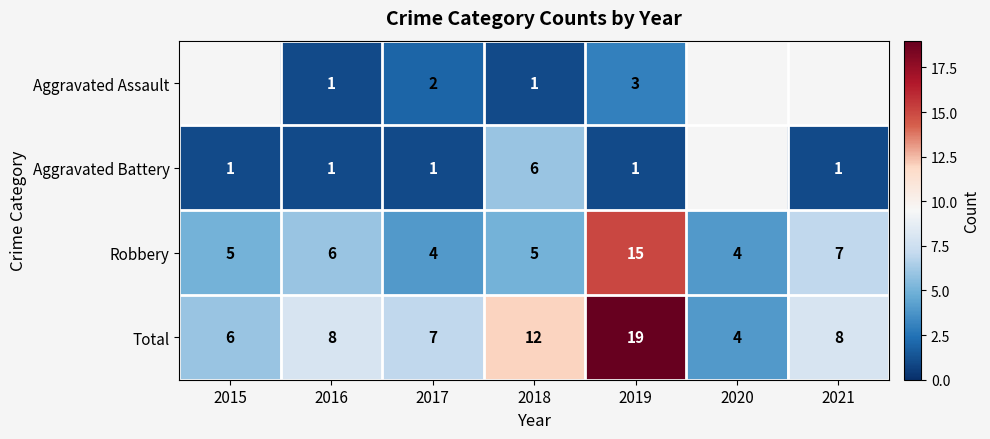

Is the value of Aggravated Assault at 2018 greater than the value of Aggravated Battery at 2018?

No